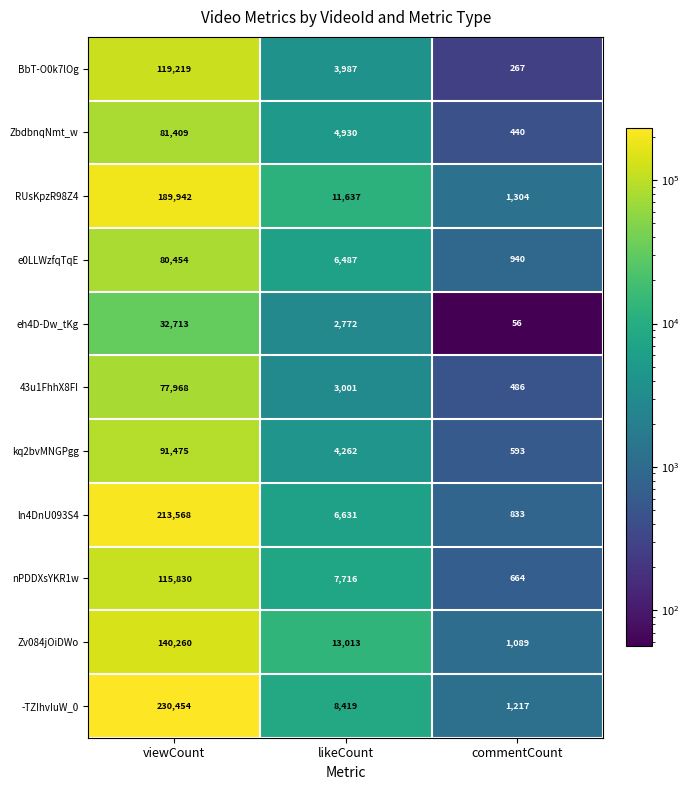

What is the smallest value displayed?

56